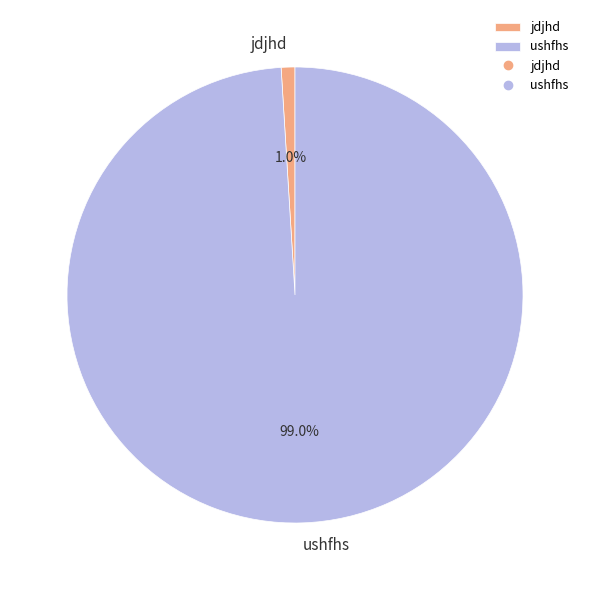

To the nearest percent, what is the combined percentage of jdjhd and ushfhs?

100%